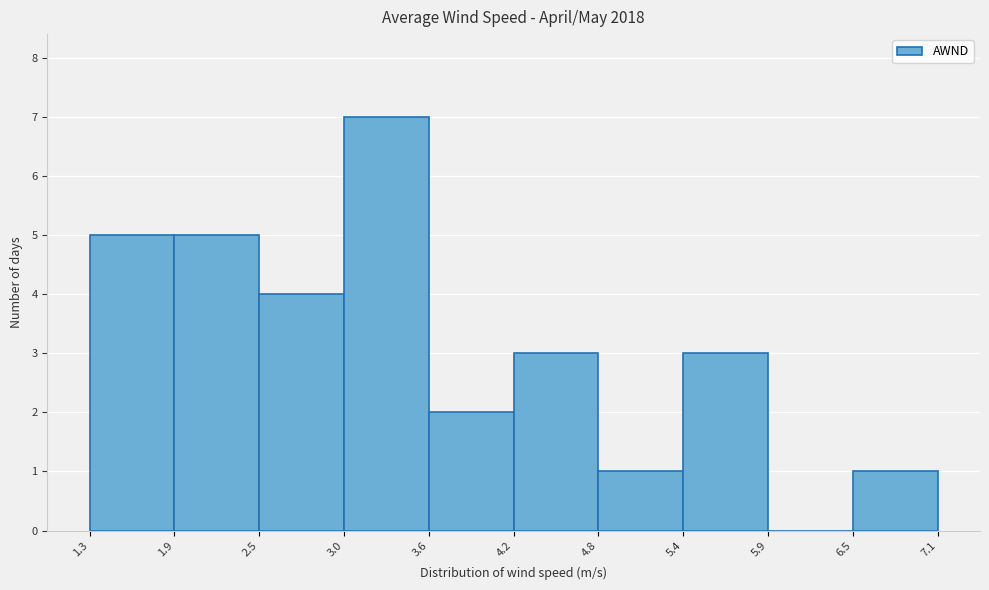

Reading left to right, transcribe this chart: for each bar, give the range it covers on the x-axis and its height. The values are not printed on the chart, so give them approximately, as read against the axis.

1.3 to 1.9: 5
1.9 to 2.5: 5
2.5 to 3.0: 4
3.0 to 3.6: 7
3.6 to 4.2: 2
4.2 to 4.8: 3
4.8 to 5.4: 1
5.4 to 5.9: 3
5.9 to 6.5: 0
6.5 to 7.1: 1